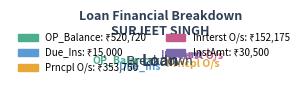

To the nearest percent, what portion does OP_Balance represent?

49%